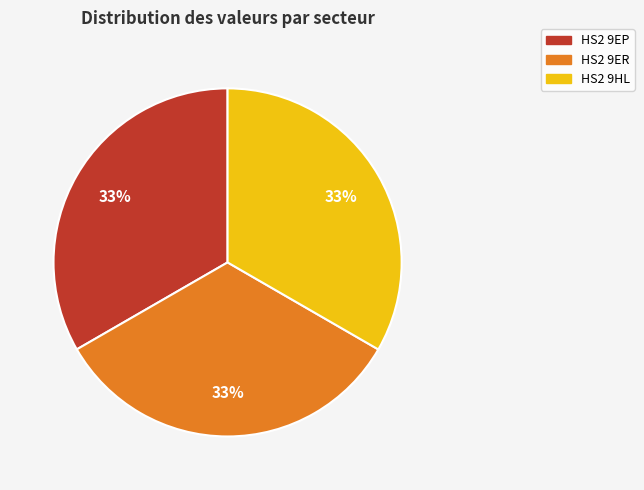

To the nearest percent, what percentage of the pie is HS2 9ER?

33%